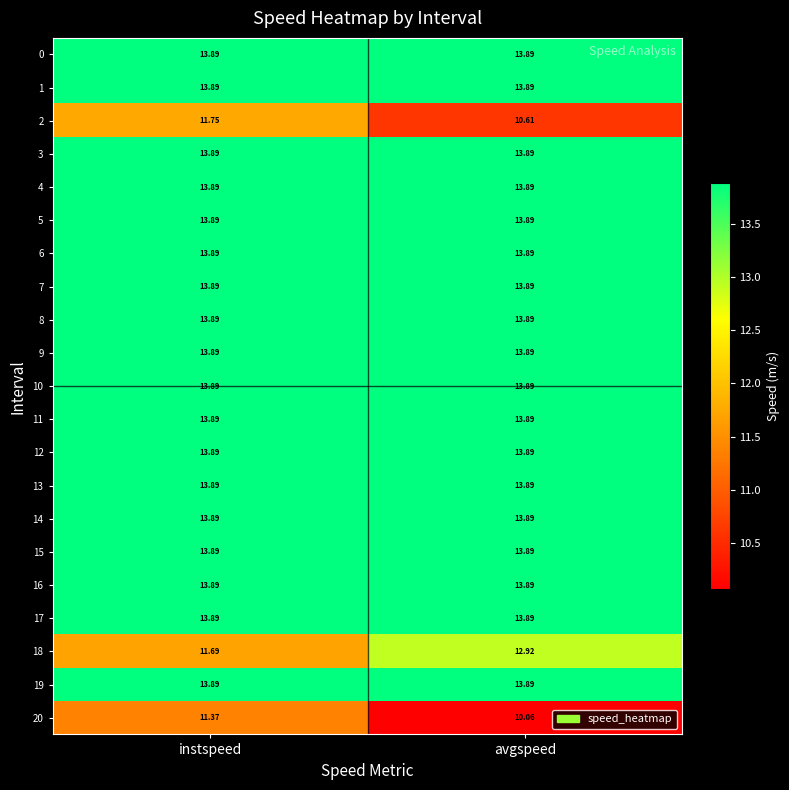

List the labels in order of 2 value, largest first.

instspeed, avgspeed